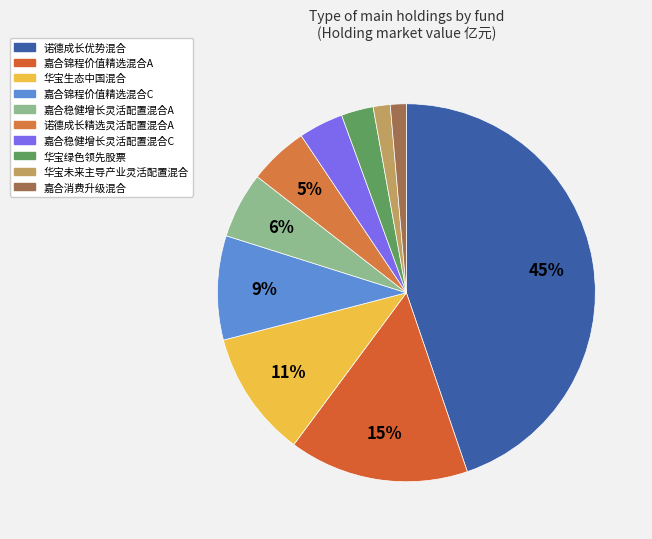

Which has a higher value, 嘉合稳健增长灵活配置混合A or 嘉合消费升级混合?

嘉合稳健增长灵活配置混合A